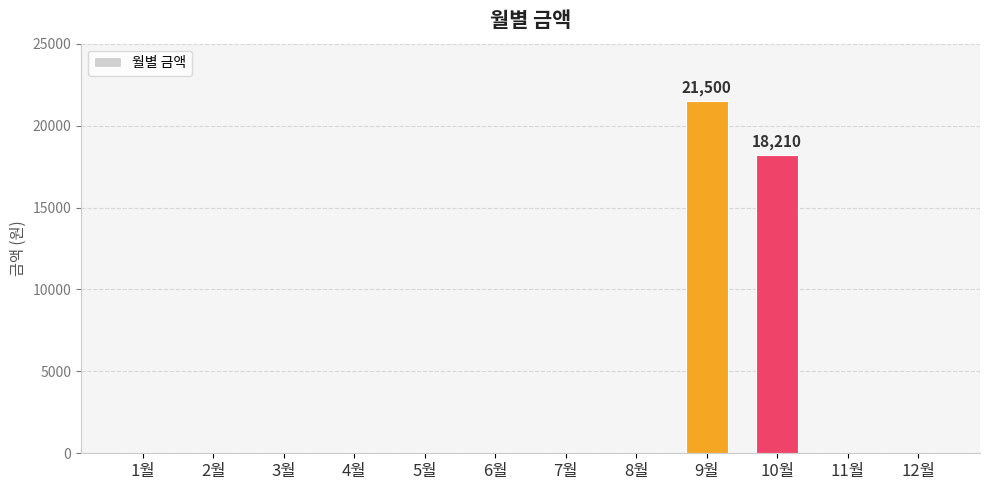

What is the sum of all values?

39710